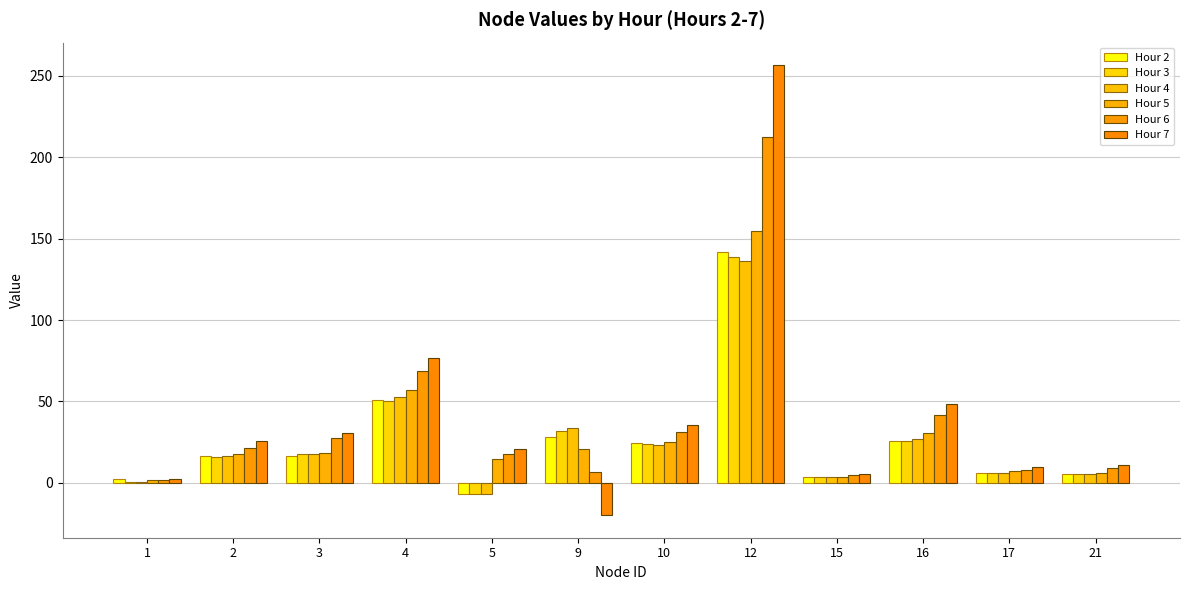

What is the sum of all Hour 7 values?

503.1